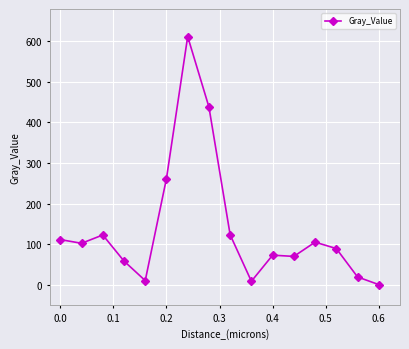

What is the greatest value displayed?

612.1